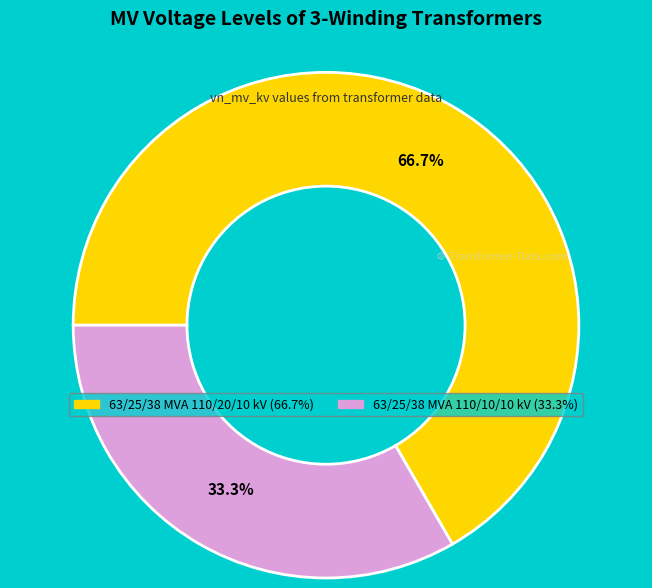

Combined, what portion of the pie is 63/25/38 MVA 110/10/10 kV and 63/25/38 MVA 110/20/10 kV?

100.0%